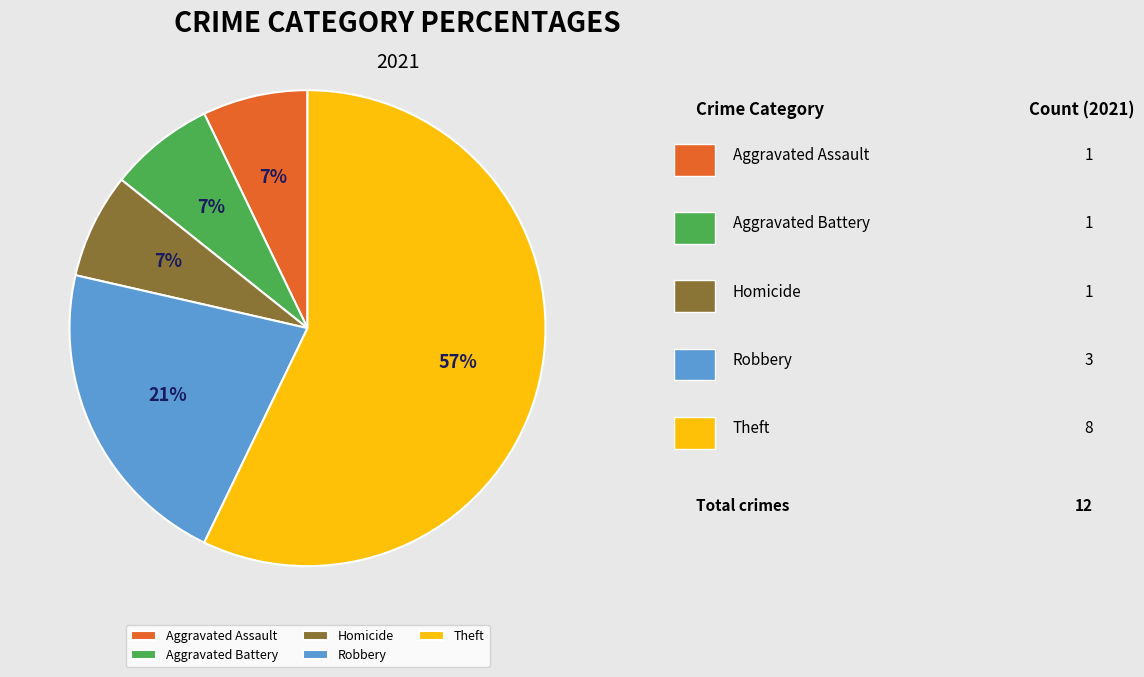

True or false: Theft accounts for 50% of the total.

False